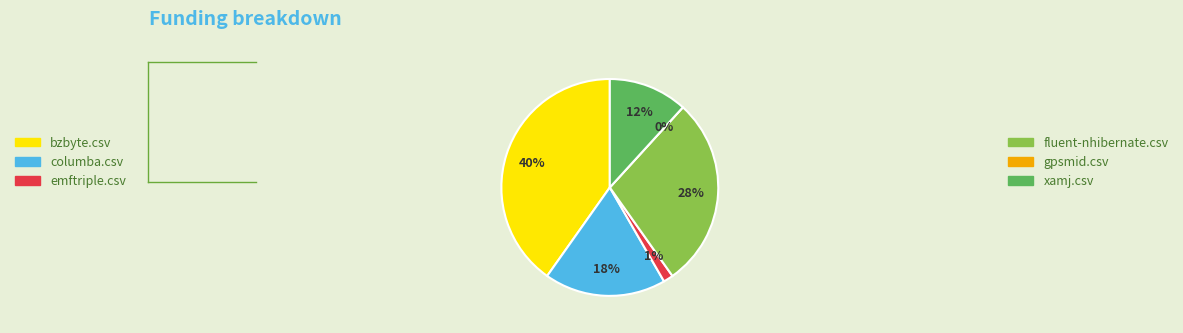

Does any single category account for the majority?

No